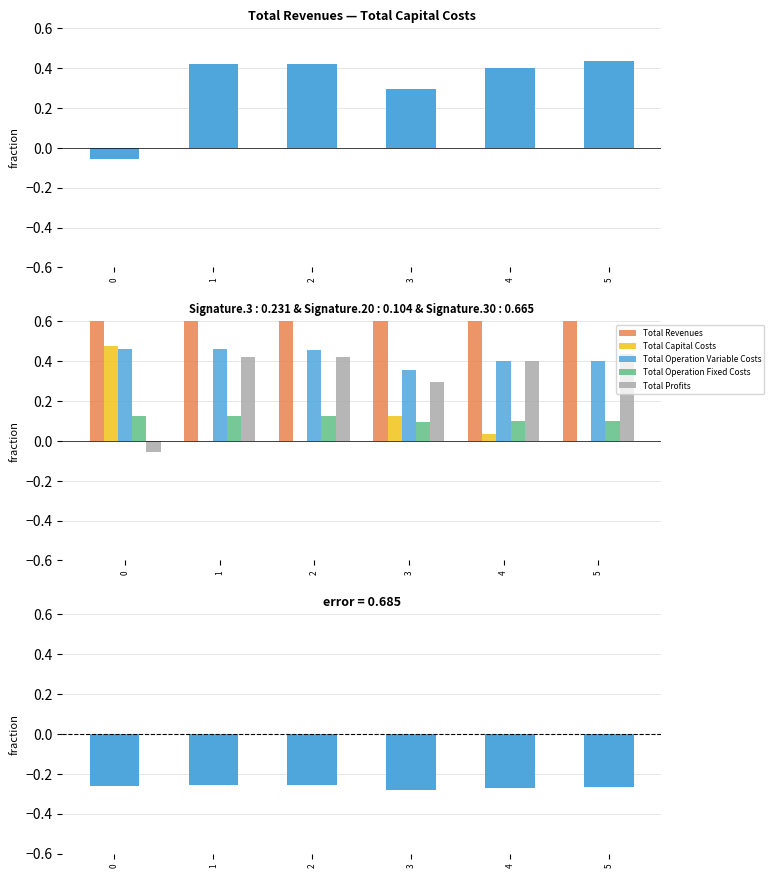

Between 0 and 1, which series saw the biggest shift?

Total Profits